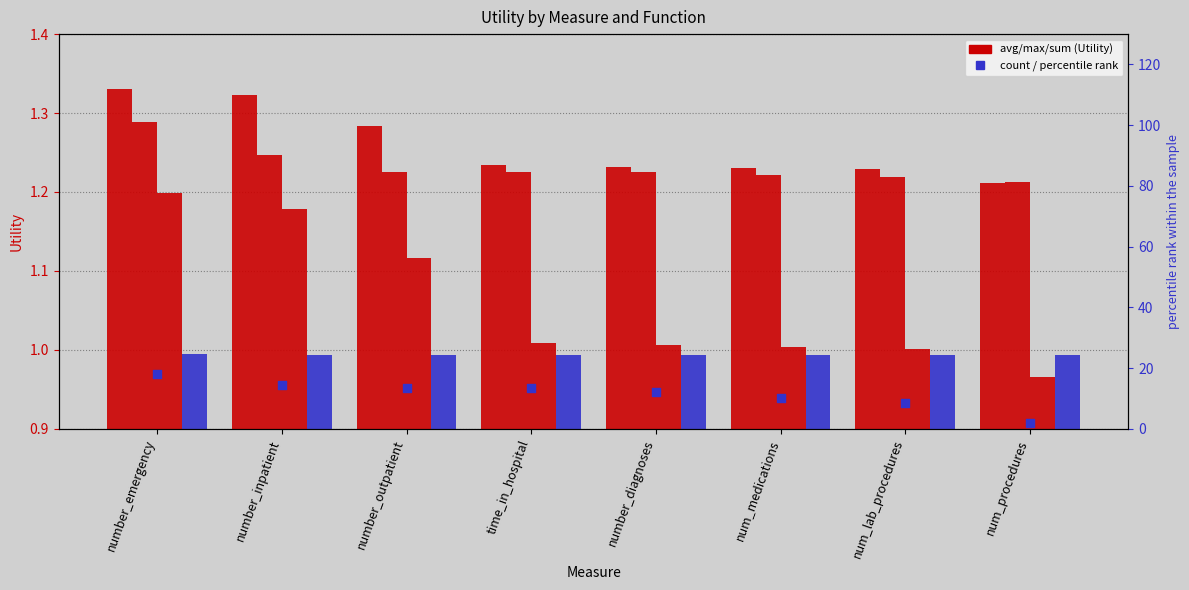

Is the value of avg at number_inpatient greater than the value of percentile rank within sample at num_medications?

No